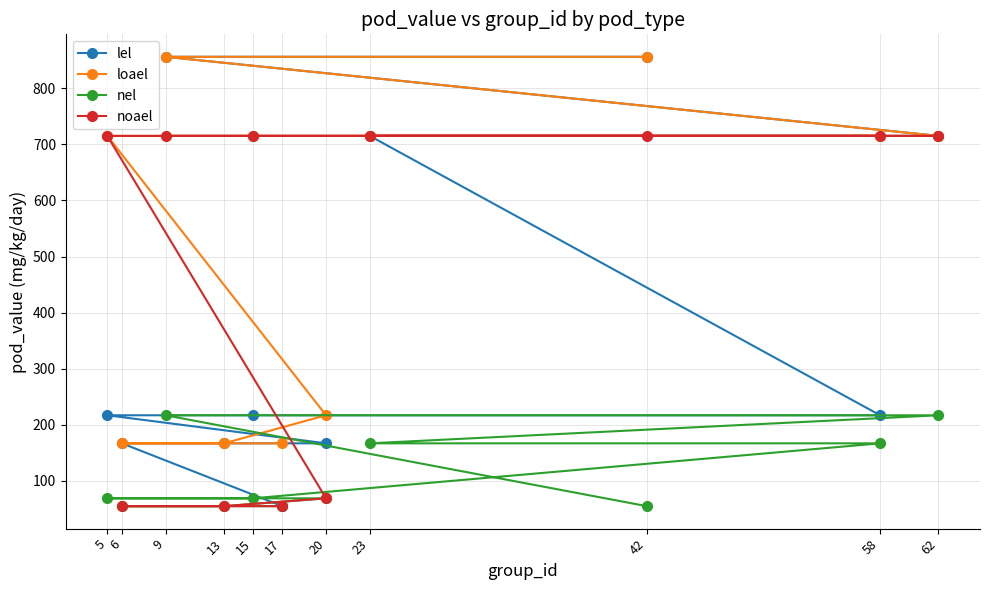

True or false: loael and noael cross at least once.

False